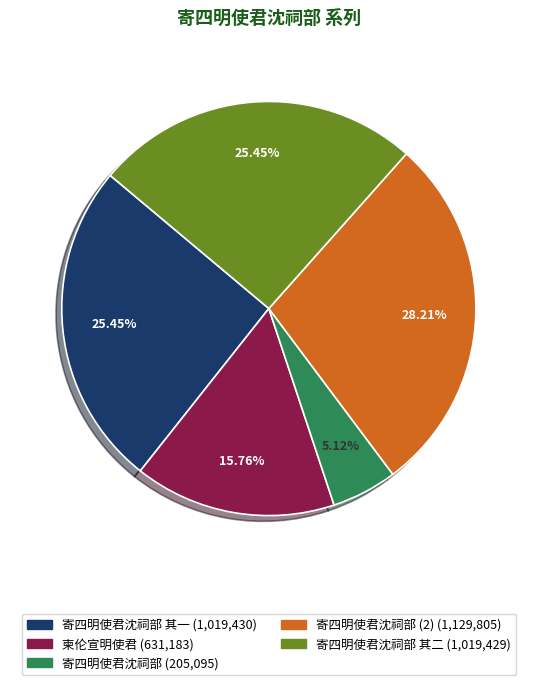

Is there any slice that represents more than half of the pie?

No